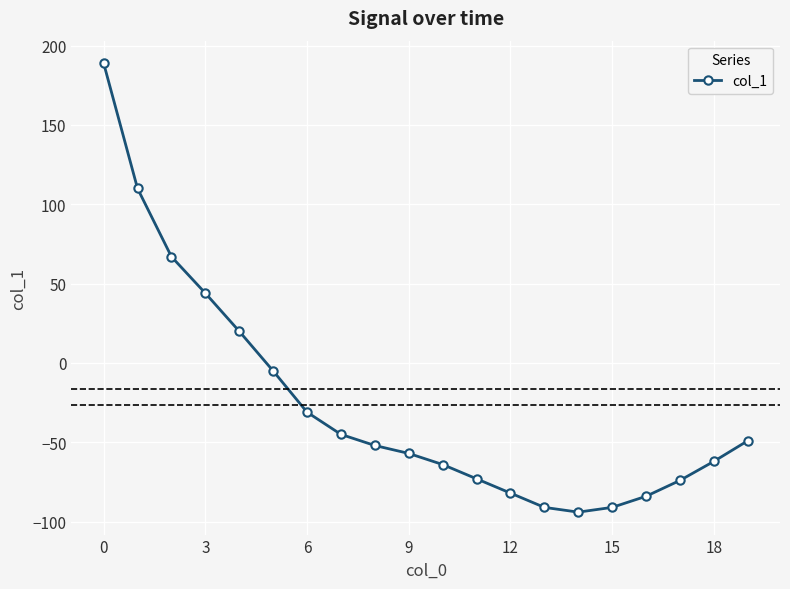

How many interior local valleys (lower than both neighbors) does the data have?

1